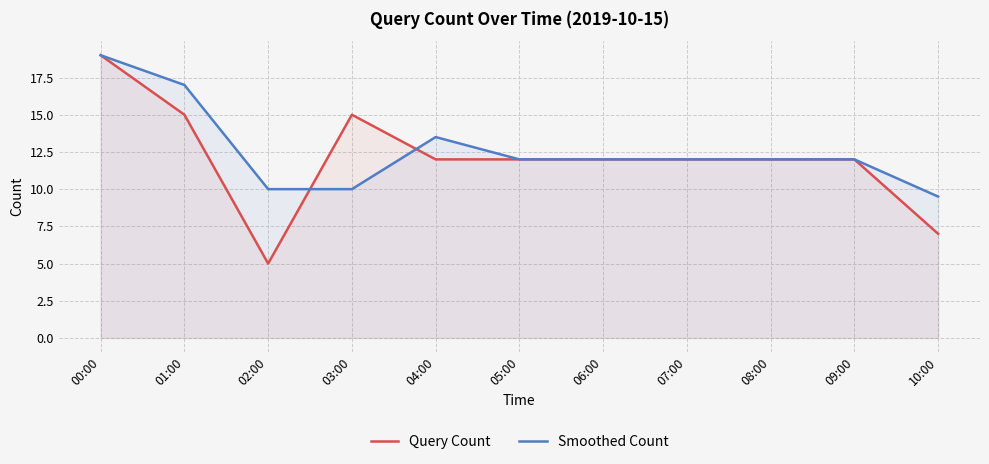

True or false: Smoothed Count has more than 1 points higher than both neighbors.

False